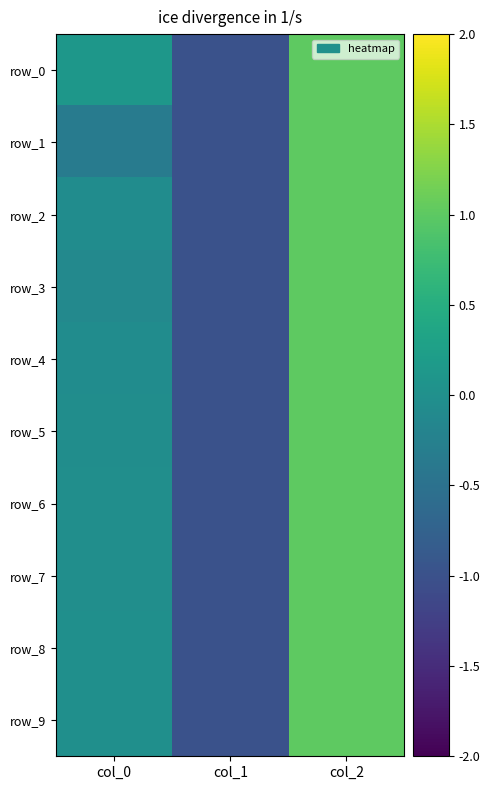

At which label is row_3 closest to 0?

col_0